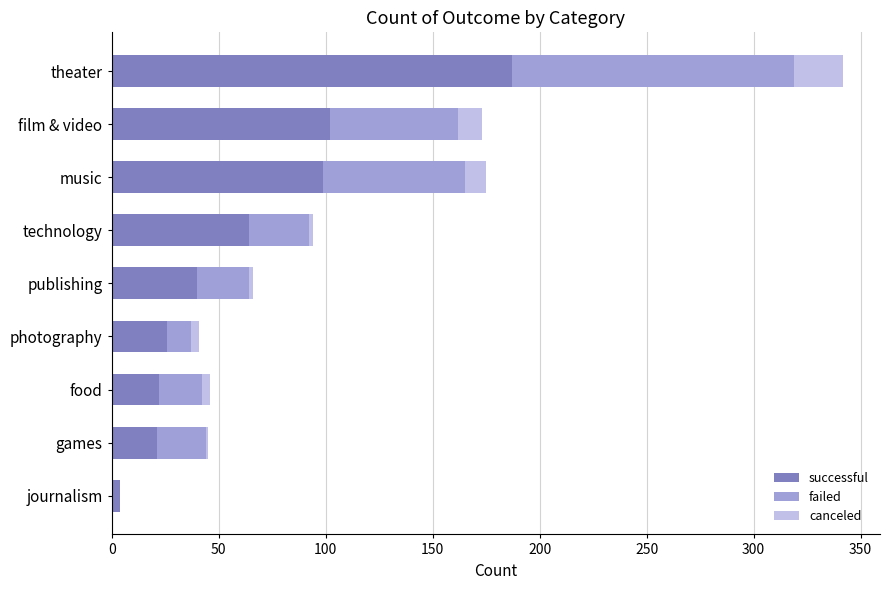

At which category is the sum across all series the highest?

theater